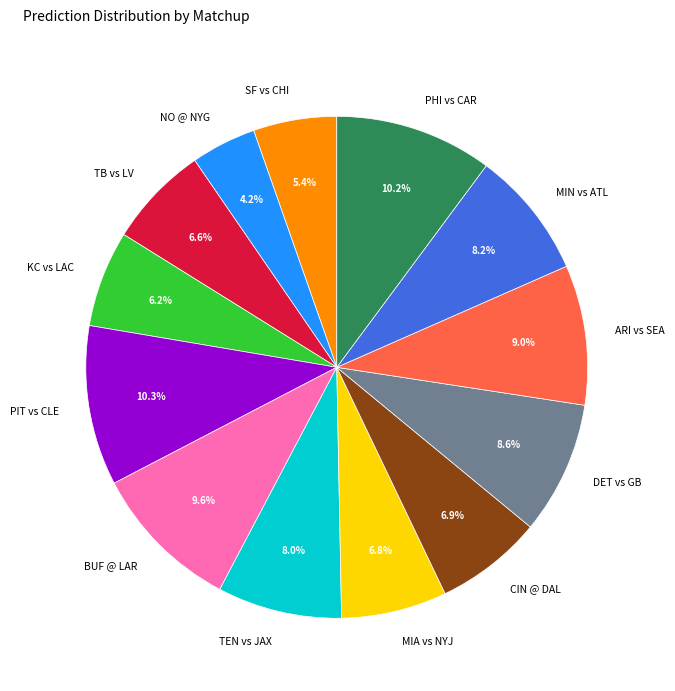

Does KC vs LAC represent more than half of the total?

No